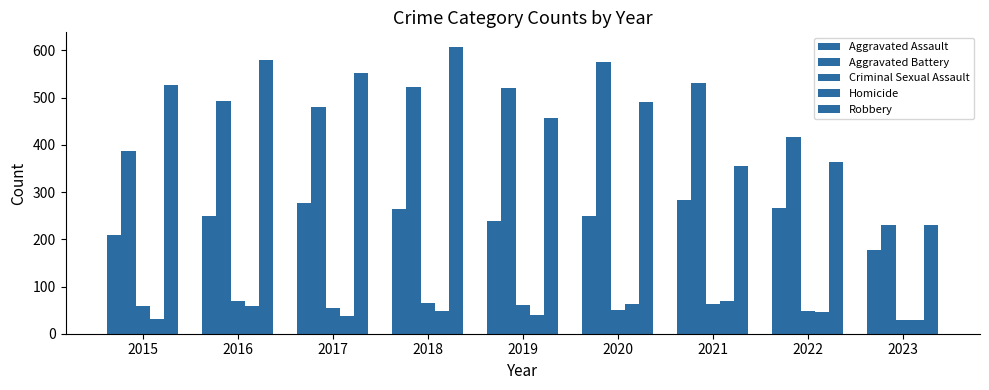

Are the bars grouped side by side (vs. stacked)?

Yes